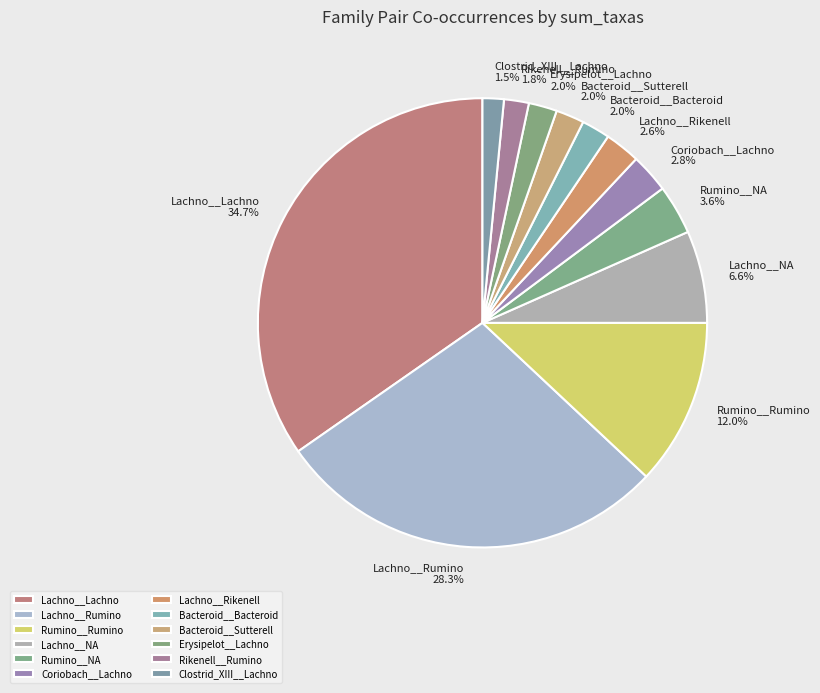

How many segments does this pie chart have?

12